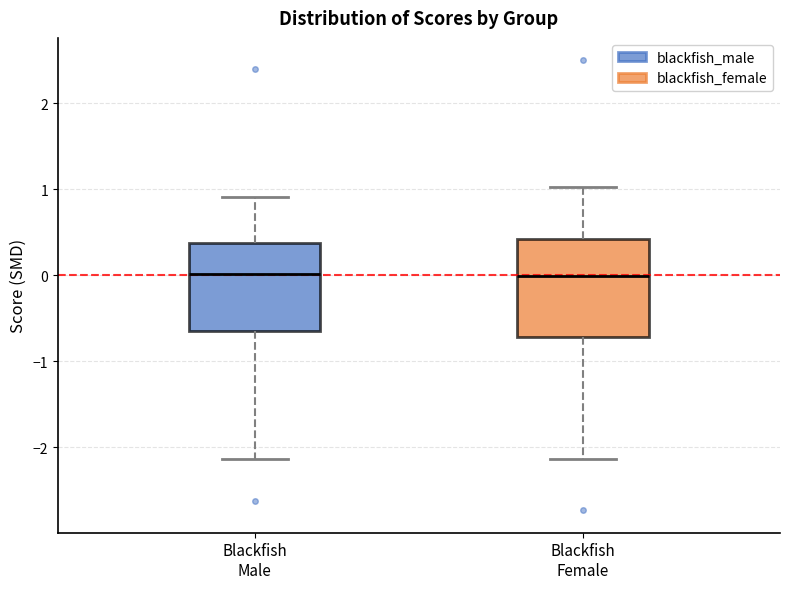

Comparing the boxes themselves (not the whiskers), which one is the tallest?

Blackfish Female